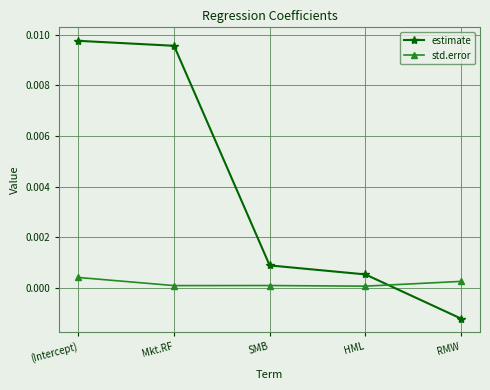

Which series has the largest total across all categories?

estimate